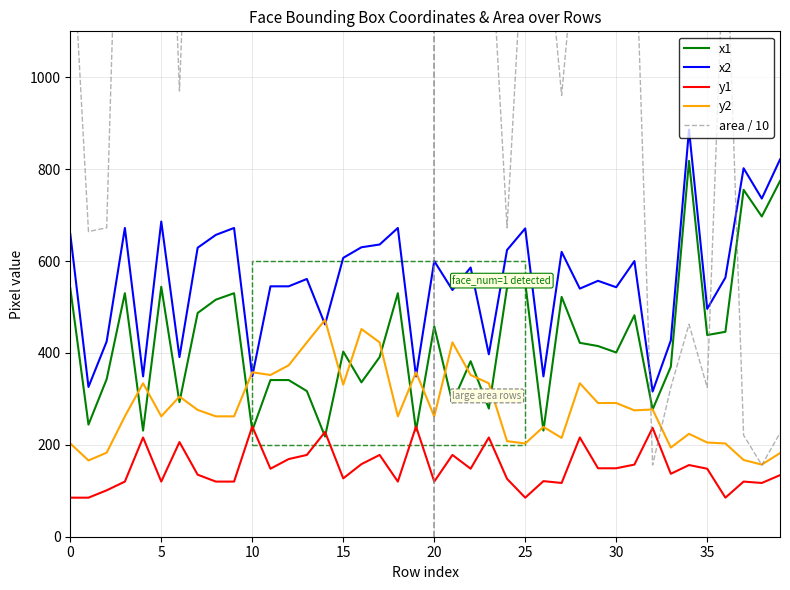

True or false: y2 has a value of 450.2 at 35.

False